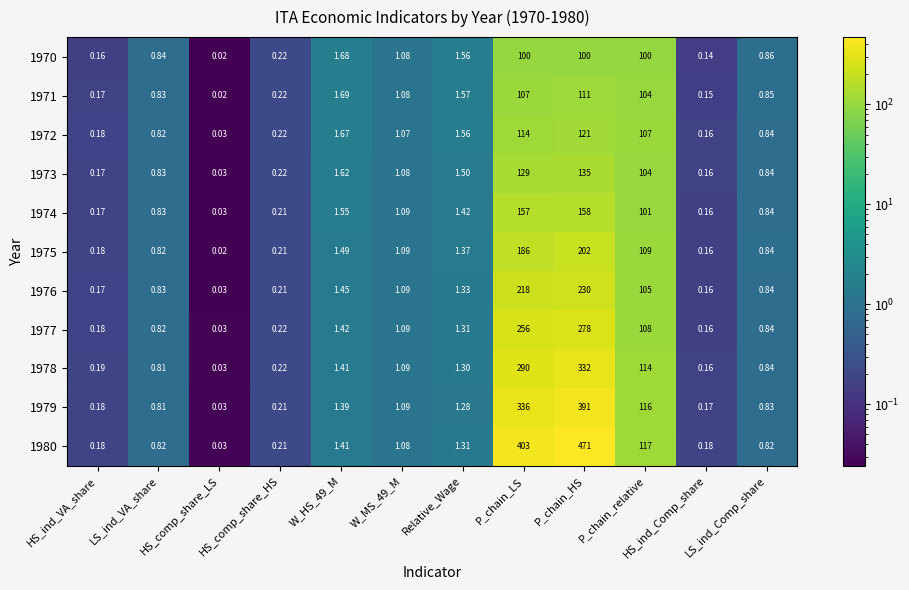

Is the value of 1980 at LS_ind_Comp_share greater than the value of 1977 at HS_ind_VA_share?

Yes